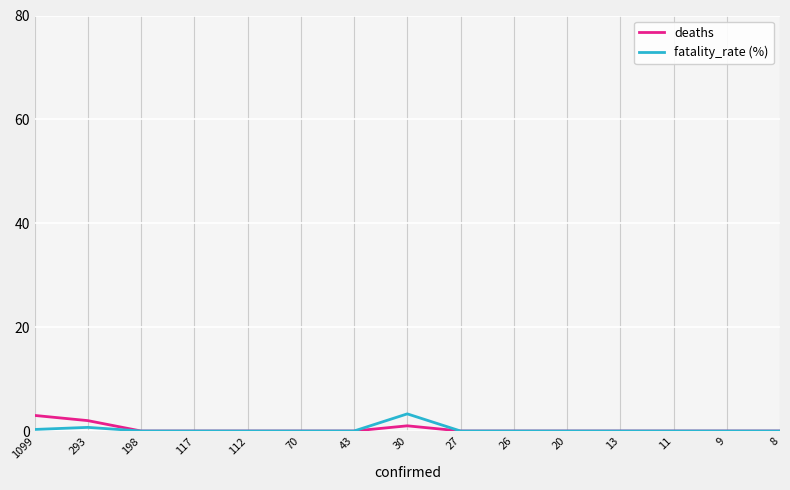

Is it true that fatality_rate (%) equals 0.0 at 11?

True